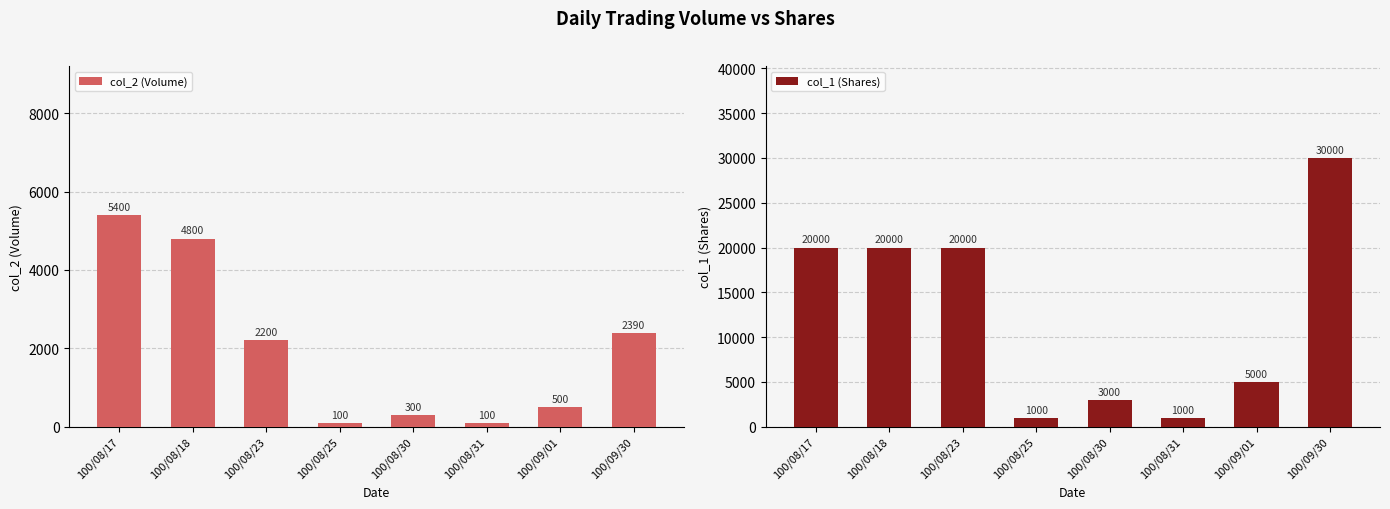

What is the greatest value displayed?

30000